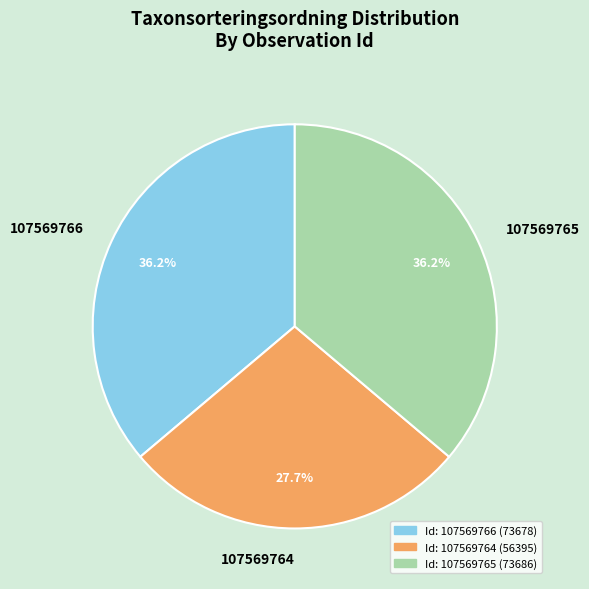

Which slice is the smallest?

107569764